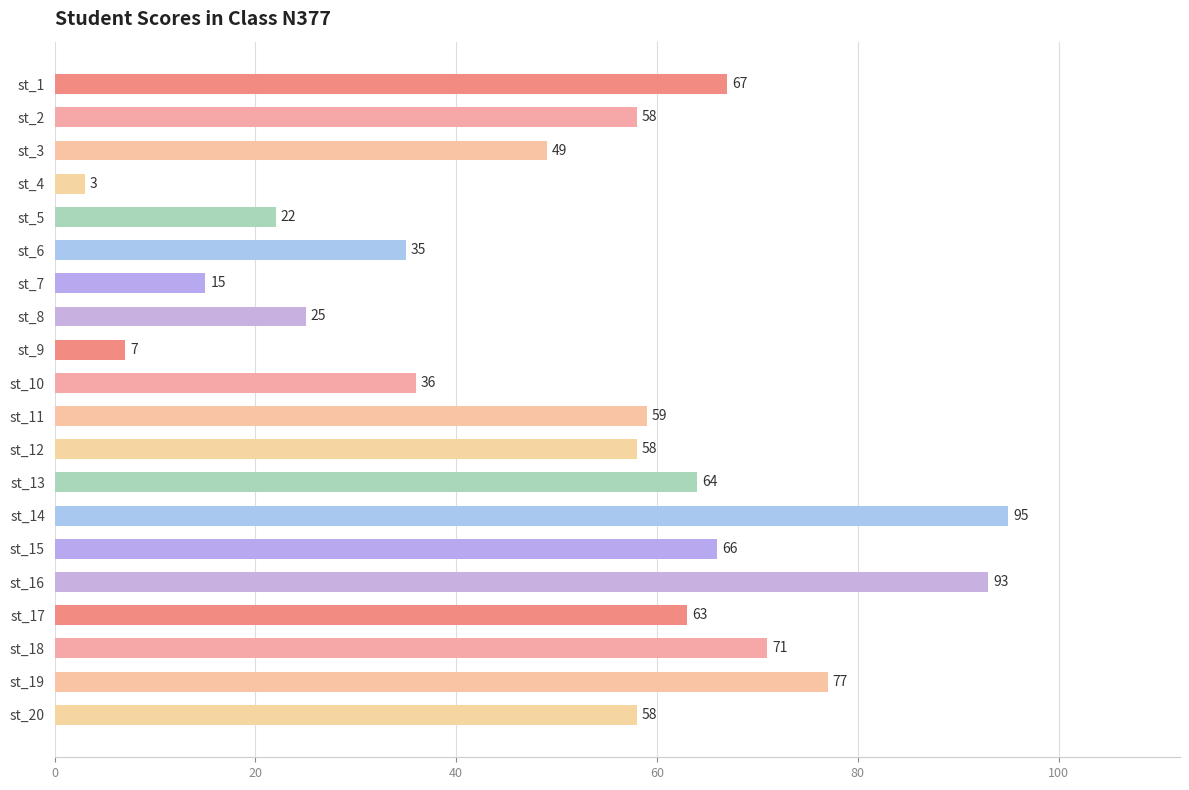

Does the chart contain any negative values?

No